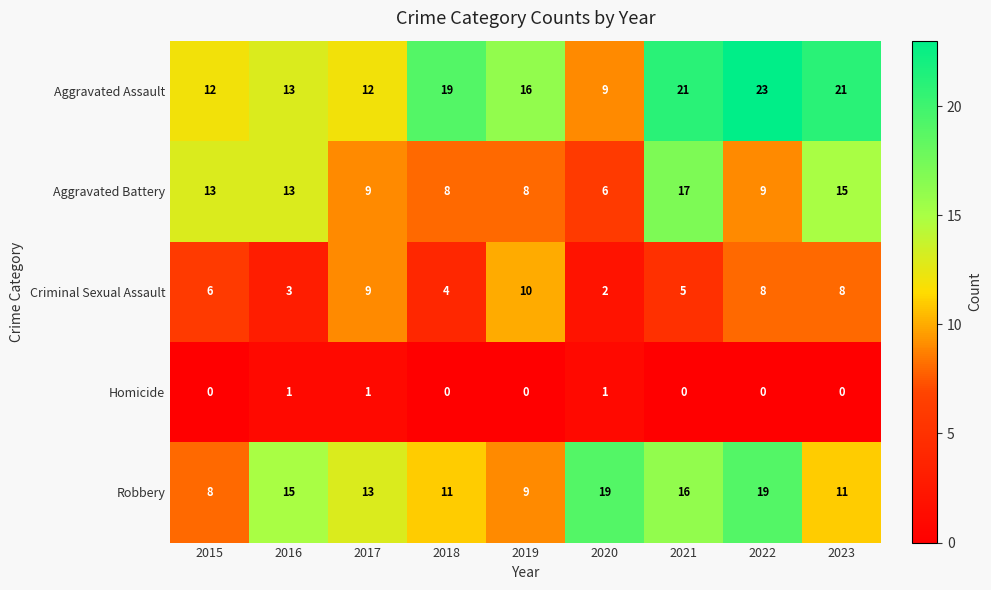

At 2015, list the series in order from smallest to largest.

Homicide, Criminal Sexual Assault, Robbery, Aggravated Assault, Aggravated Battery